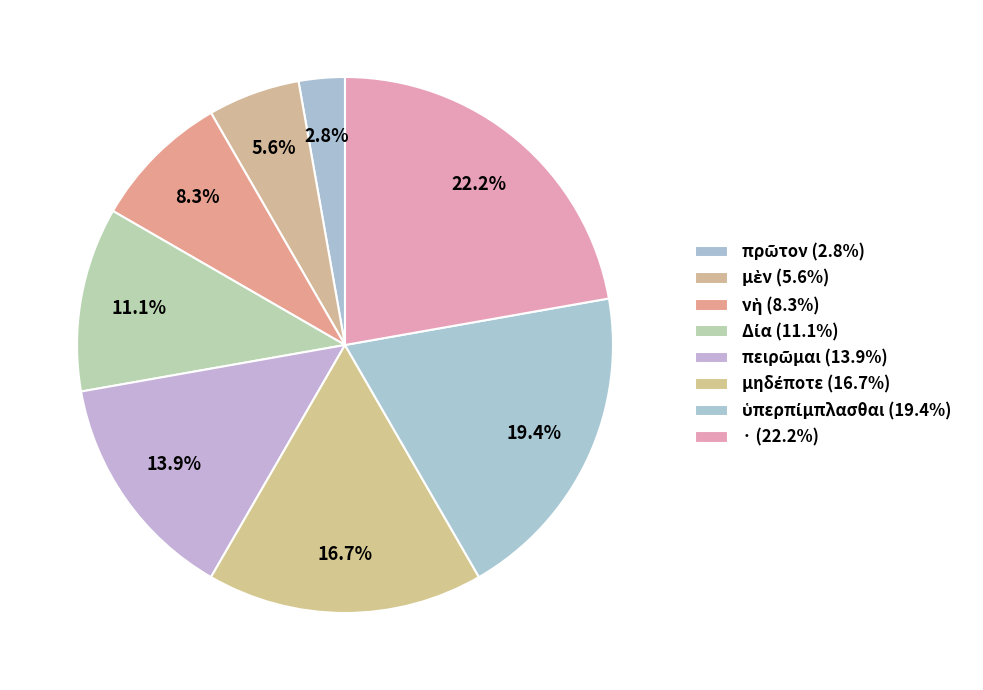

How many slices are in this pie chart?

8